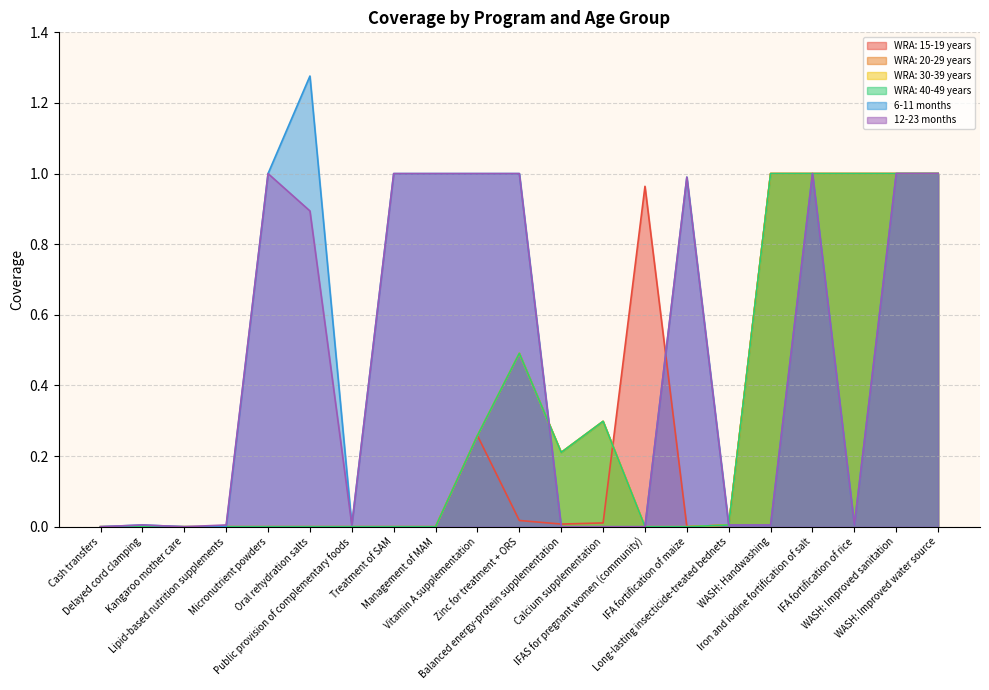

Reading left to right, extract all data points from this chart.

WRA: 15-19 years: 0.0	0.0	0.0	0.0	0.0	0.0	0.0	0.0	0.0	0.3	0.0	0.0	0.0	1.0	0.0	0.0	1.0	1.0	1.0	1.0	1.0
WRA: 20-29 years: 0.0	0.0	0.0	0.0	0.0	0.0	0.0	0.0	0.0	0.3	0.5	0.2	0.3	0.0	0.0	0.0	1.0	1.0	1.0	1.0	1.0
WRA: 30-39 years: 0.0	0.0	0.0	0.0	0.0	0.0	0.0	0.0	0.0	0.3	0.5	0.2	0.3	0.0	0.0	0.0	1.0	1.0	1.0	1.0	1.0
WRA: 40-49 years: 0.0	0.0	0.0	0.0	0.0	0.0	0.0	0.0	0.0	0.3	0.5	0.2	0.3	0.0	0.0	0.0	1.0	1.0	1.0	1.0	1.0
6-11 months: 0.0	0.0	0.0	0.0	1.0	1.3	0.0	1.0	1.0	1.0	1.0	0.0	0.0	0.0	1.0	0.0	0.0	1.0	0.0	1.0	1.0
12-23 months: 0.0	0.0	0.0	0.0	1.0	0.9	0.0	1.0	1.0	1.0	1.0	0.0	0.0	0.0	1.0	0.0	0.0	1.0	0.0	1.0	1.0